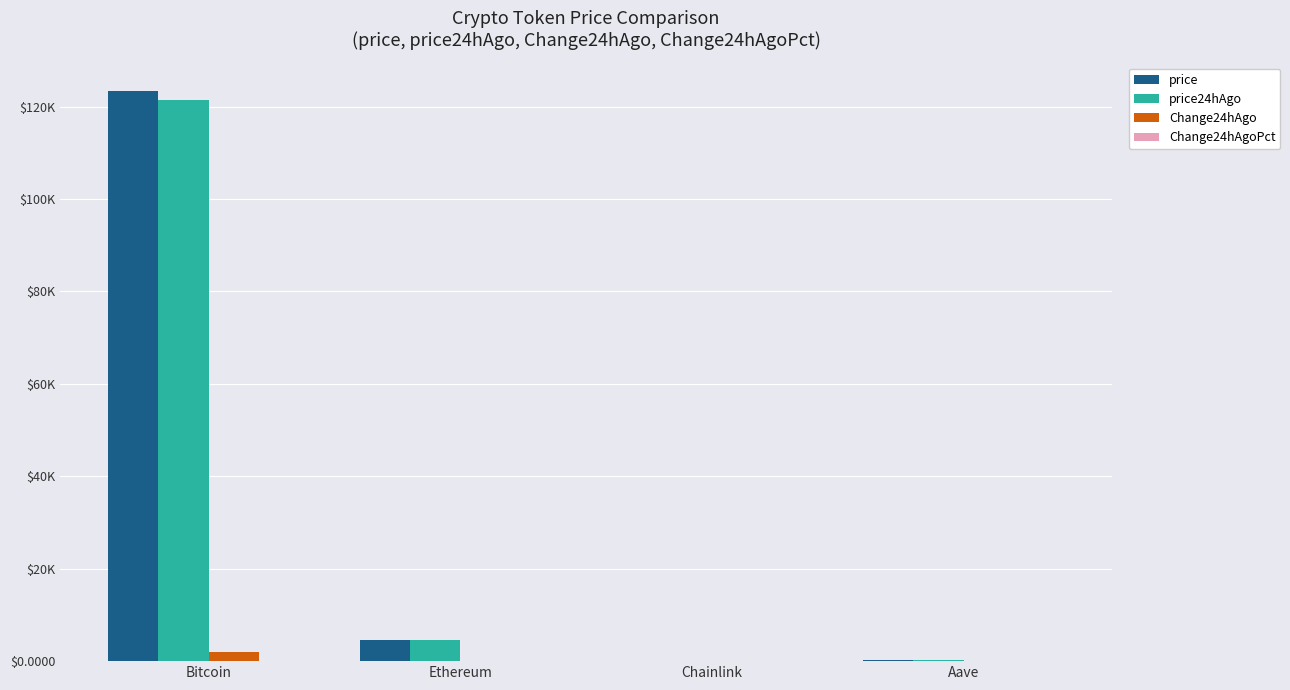

Rank the series by their maximum value, from highest to lowest.

price, price24hAgo, Change24hAgo, Change24hAgoPct